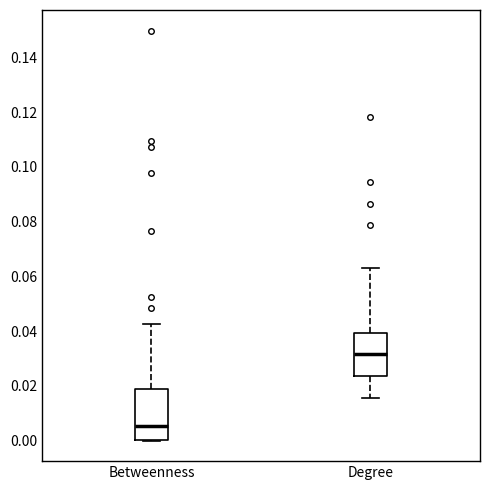

Which box has the lowest median line?

Betweenness